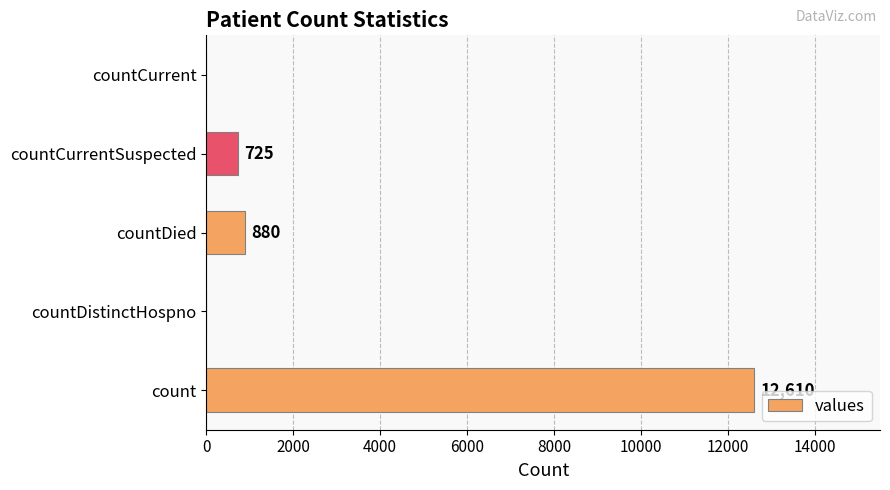

What is the approximate value at count, to the nearest 50?

12600